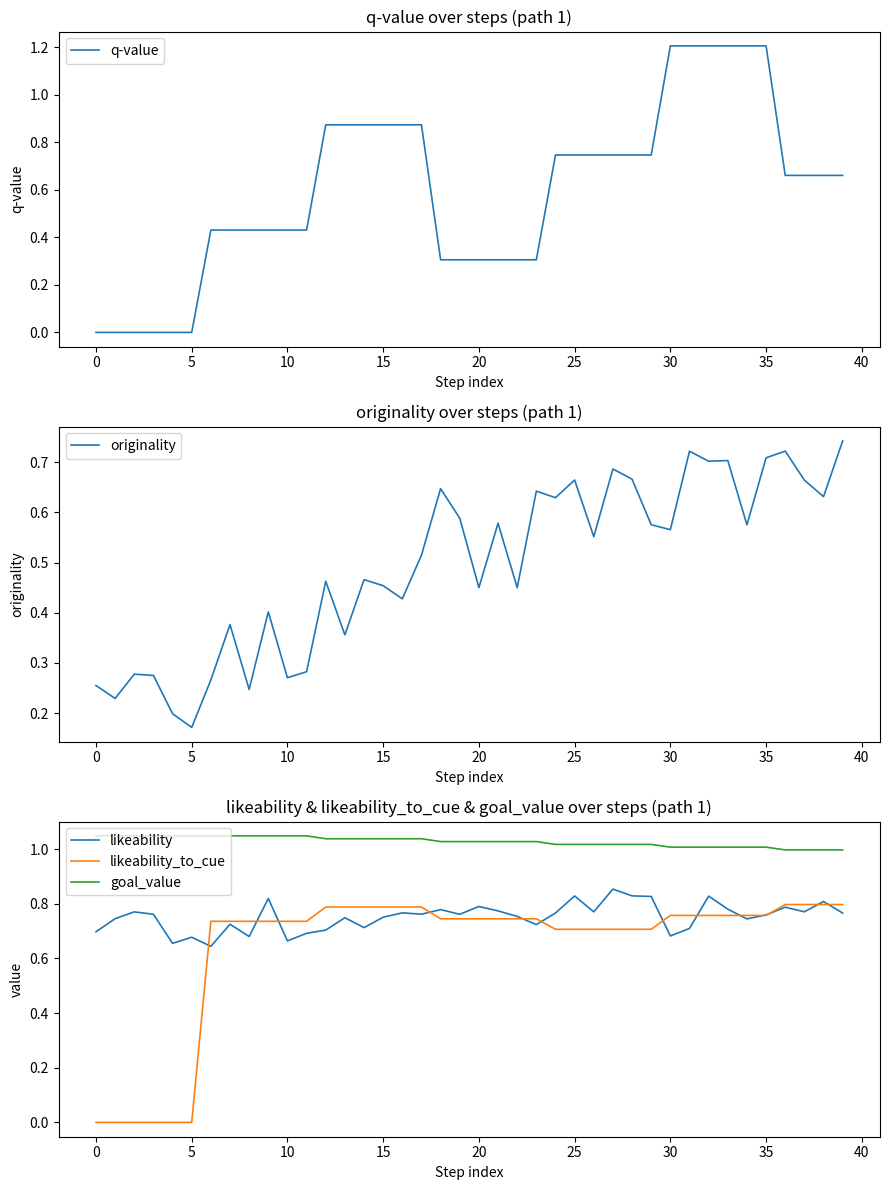

Which series has the largest range (max minus min)?

q-value